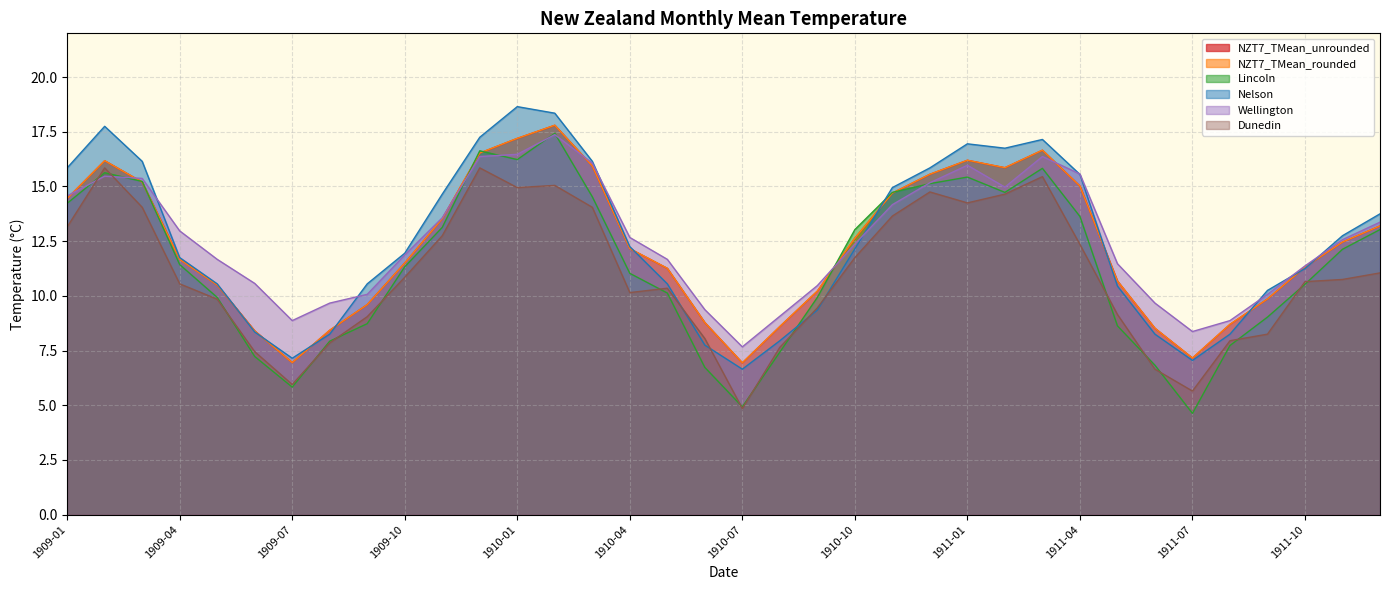

Where is Wellington nearest to the value 12?

1909-10